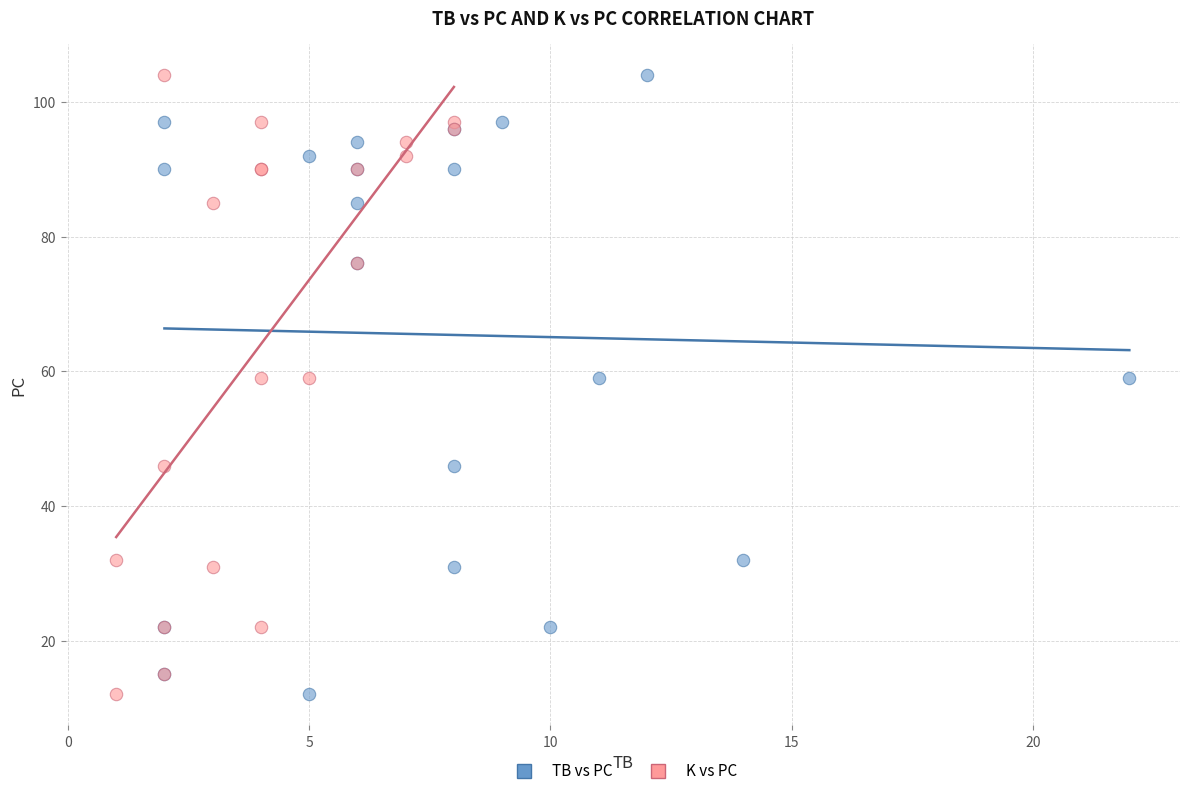

What are all the series names shown in the legend?

TB vs PC, K vs PC